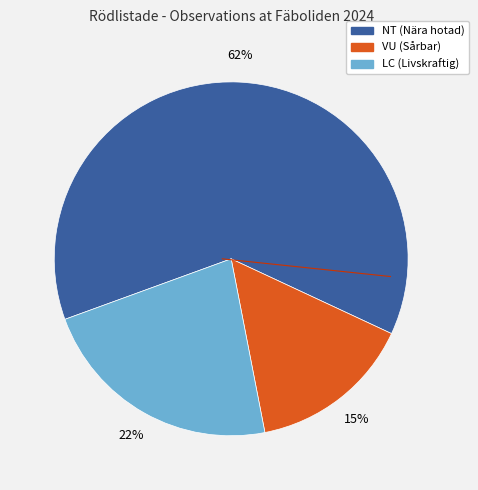

To the nearest percent, what is the difference between the largest and smallest slice percentages?

47%